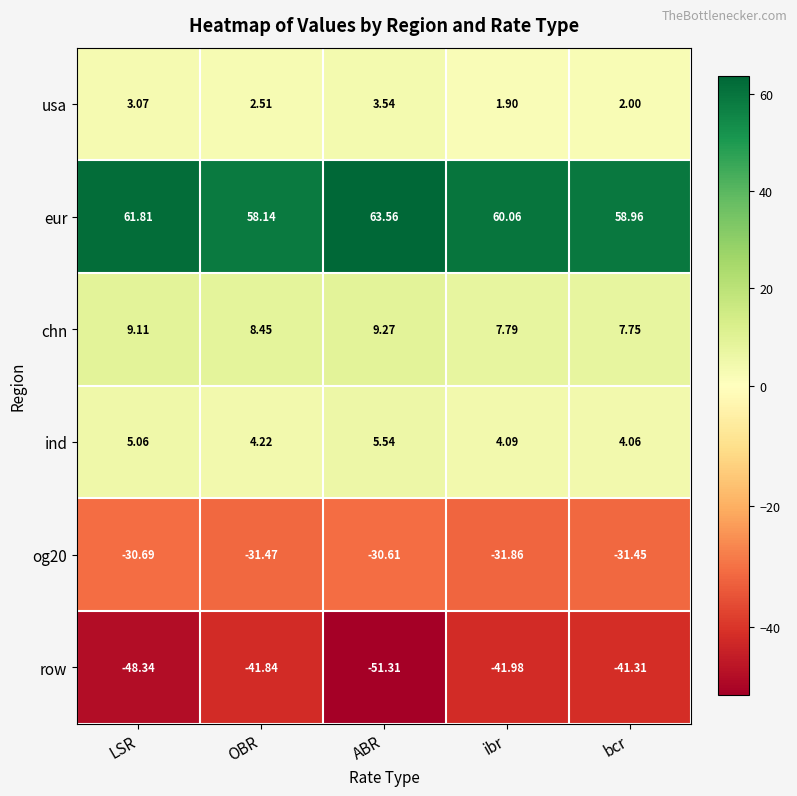

What is the maximum value shown in the chart?

63.6